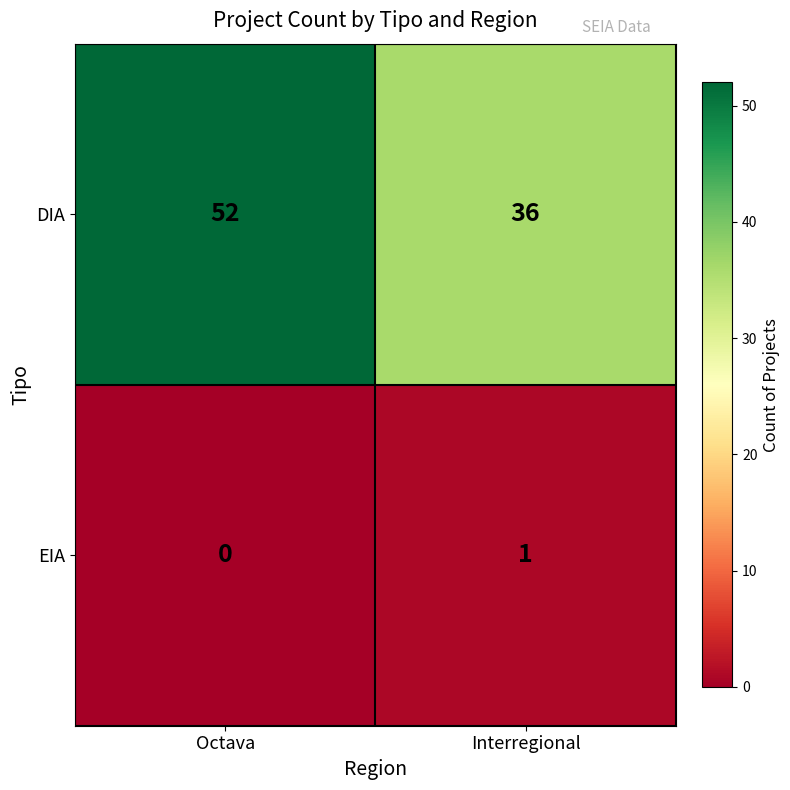

Reading right to left, what are all the values shown in this chart?

DIA: 36	52
EIA: 1	0